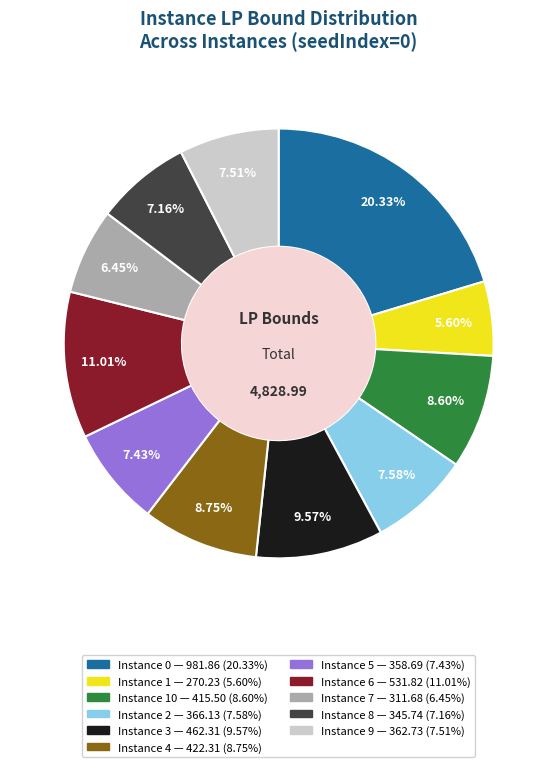

Is there any slice that represents more than half of the pie?

No